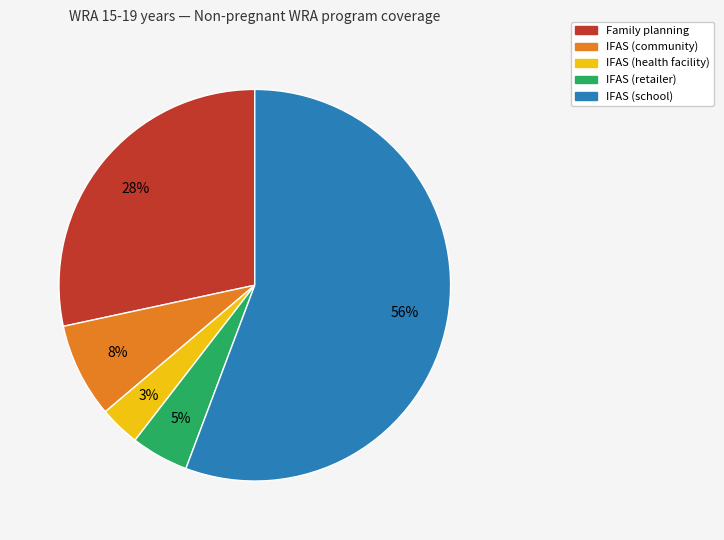

Is there a majority slice in this chart?

Yes